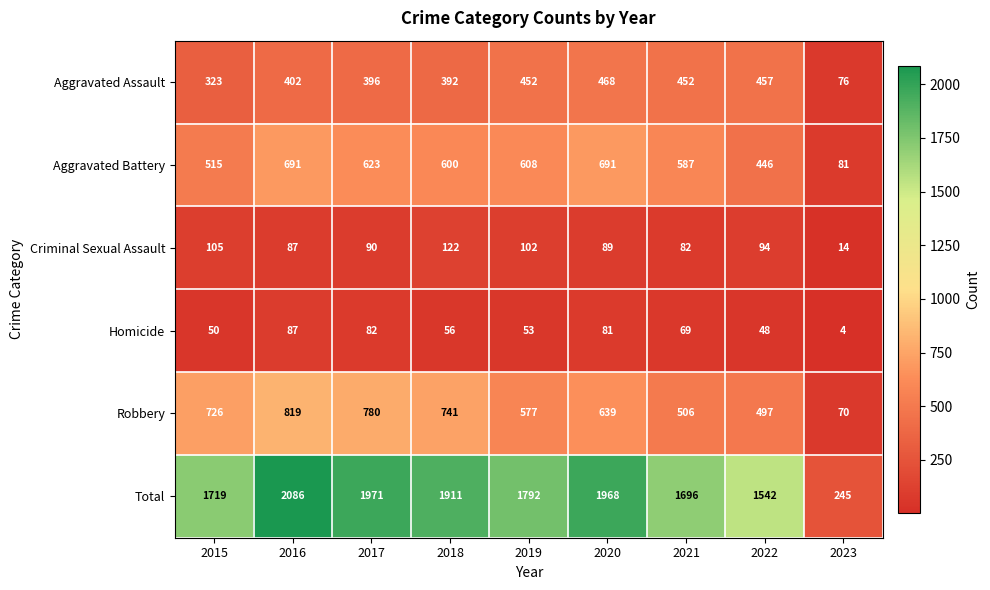

What is the spread (max minus min) of values at 2020?

1887